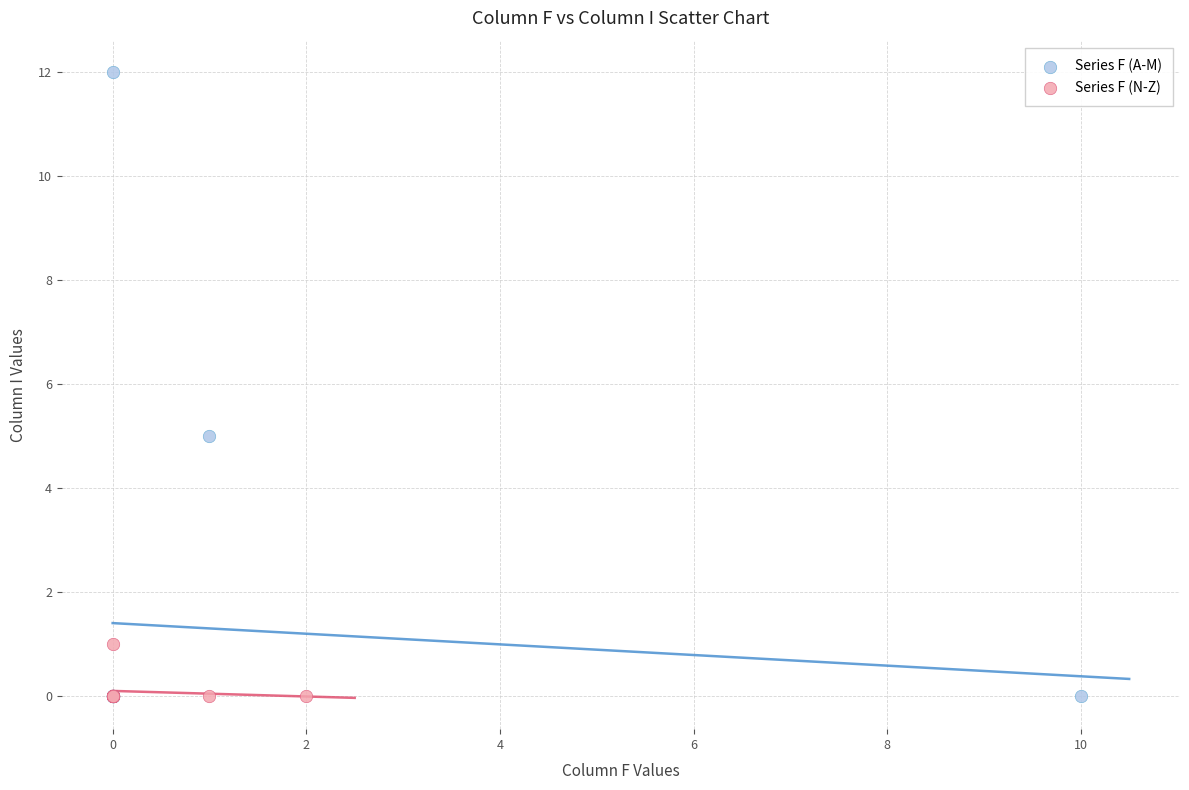

Which series reaches the maximum Y coordinate?

Series F (A-M)